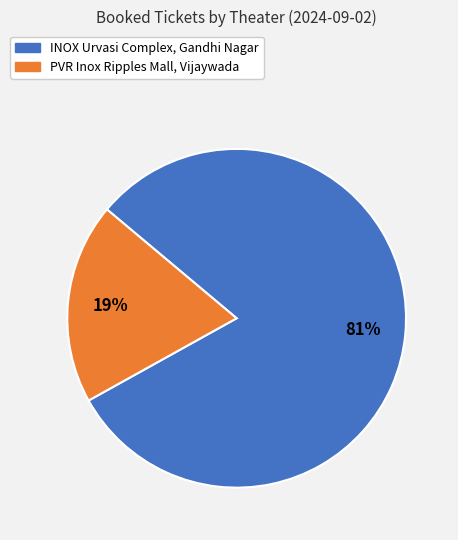

To the nearest percent, what percentage of the pie is PVR Inox Ripples Mall, Vijaywada?

19%